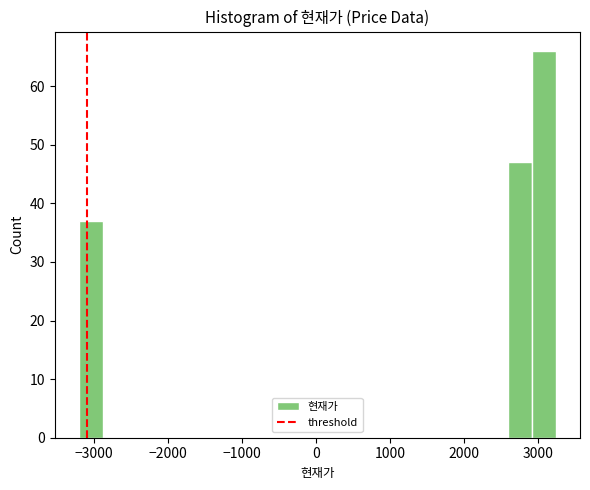

Around what value on the x-axis is the tallest bar? Give the approximate position of its centre, as read against the axis.

3100